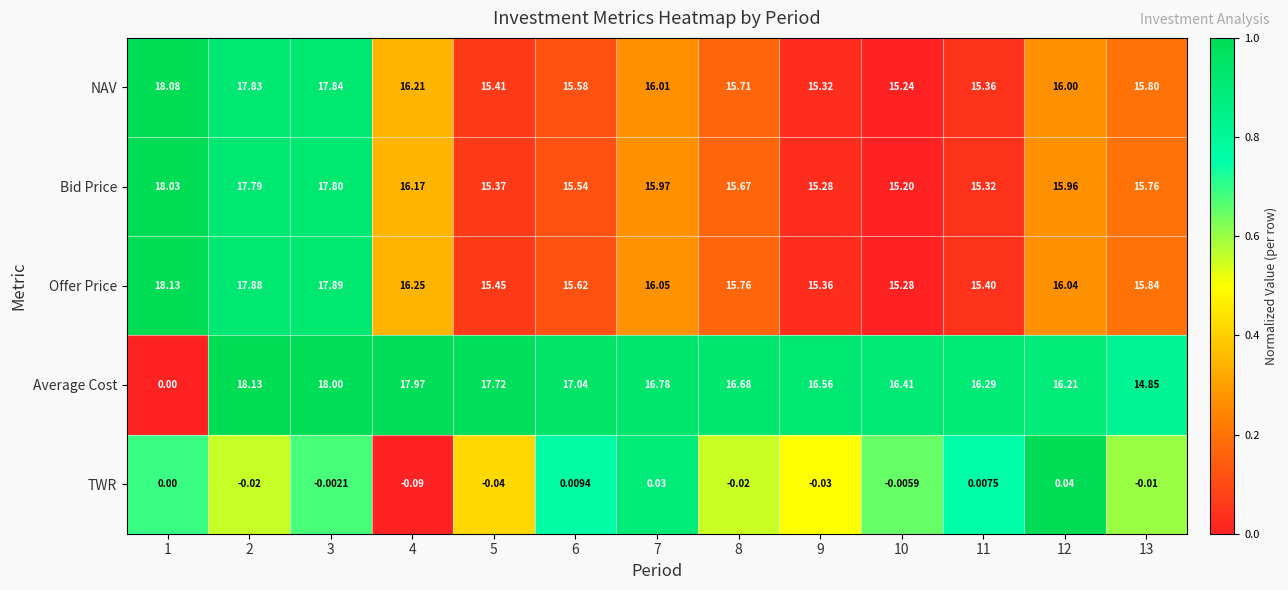

At 7, list the series in order from largest to smallest.

Average Cost, Offer Price, NAV, Bid Price, TWR